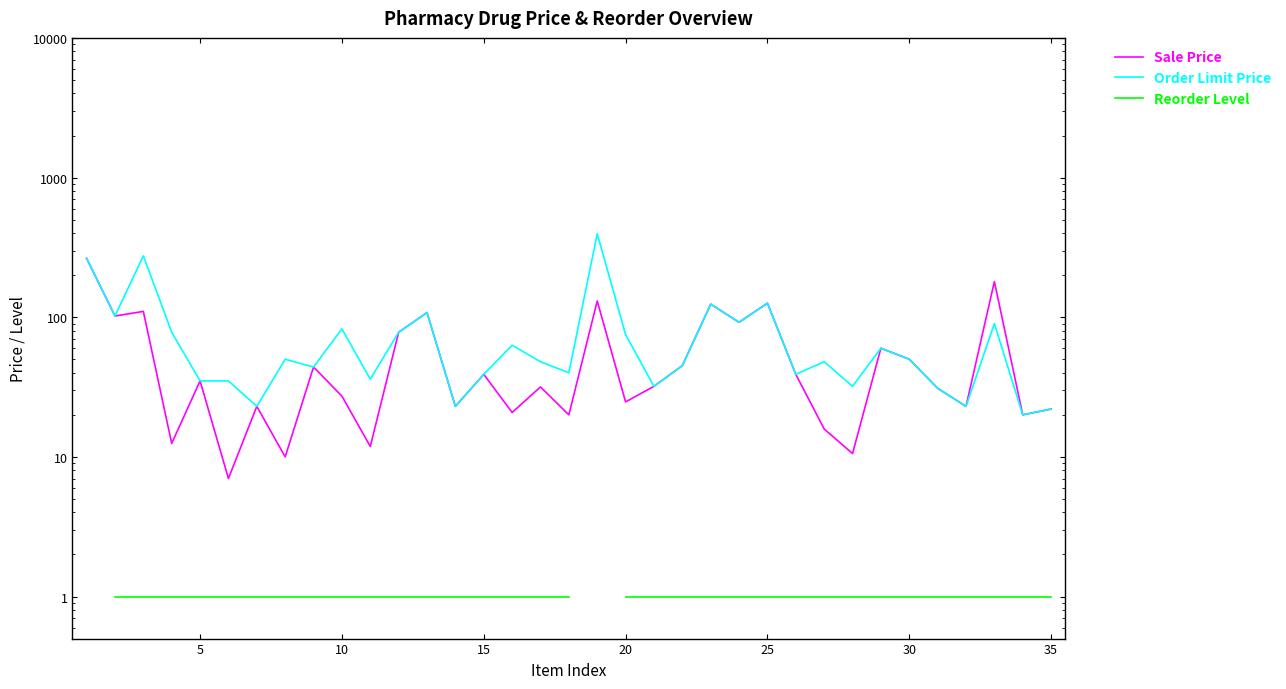

How many lines are shown in the chart?

3